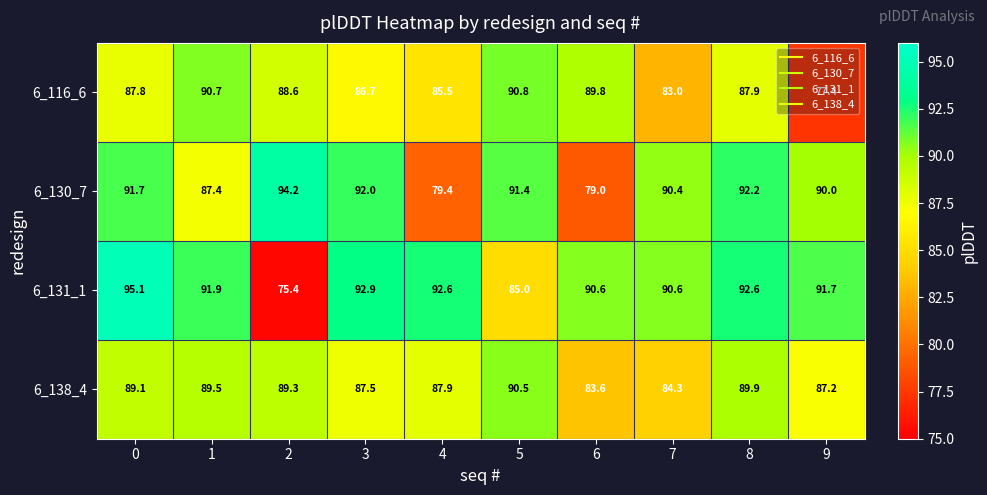

What is the difference between the maximum and minimum values in the 6_116_6 series?

13.4